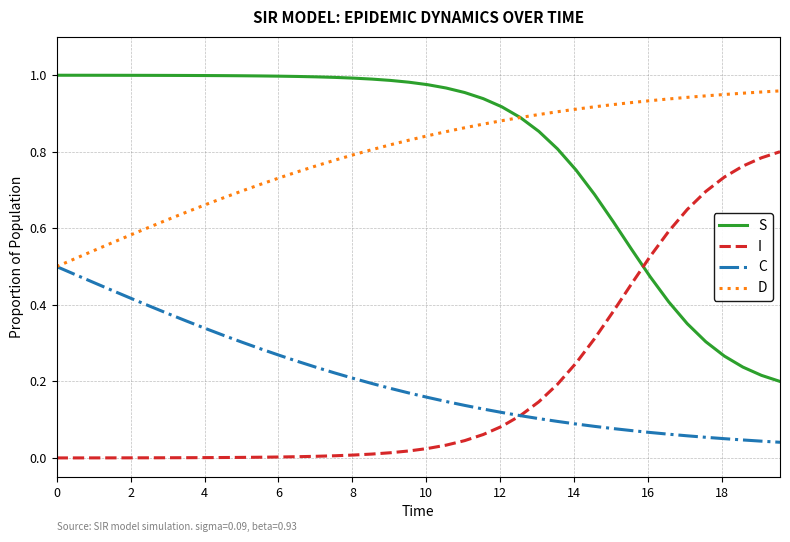

True or false: C and S cross at least once.

False